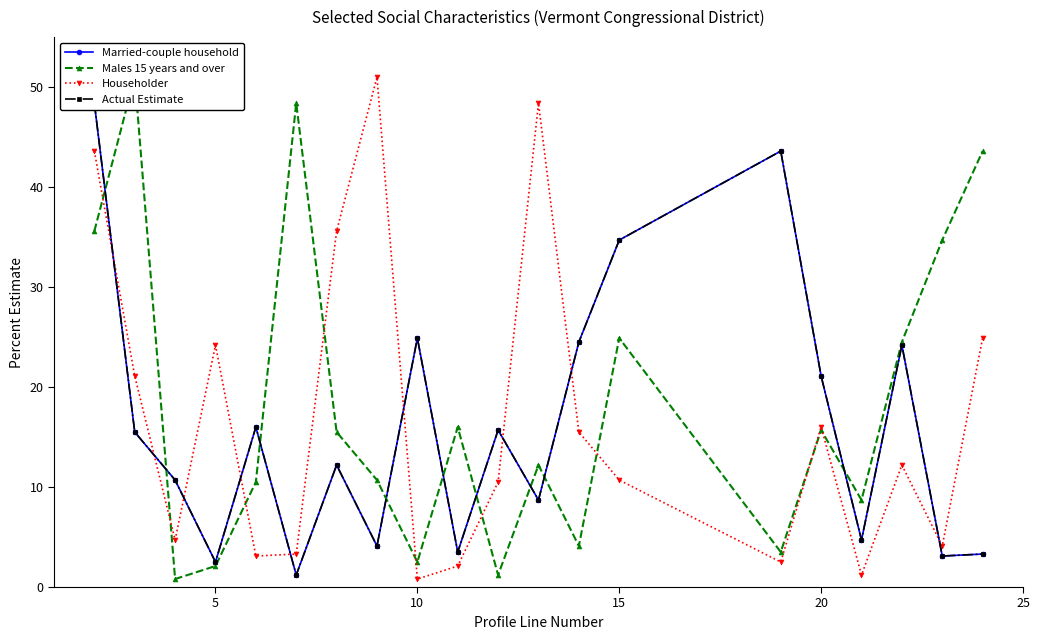

True or false: Householder has more than 1 points higher than both neighbors.

True